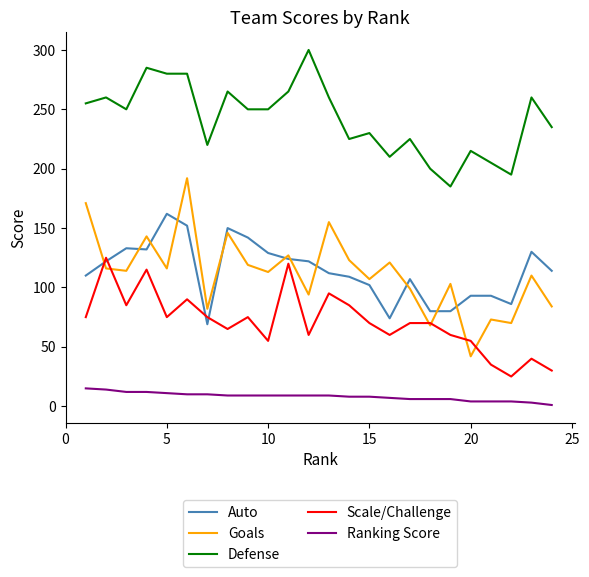

What is the highest value of the Ranking Score series?

15